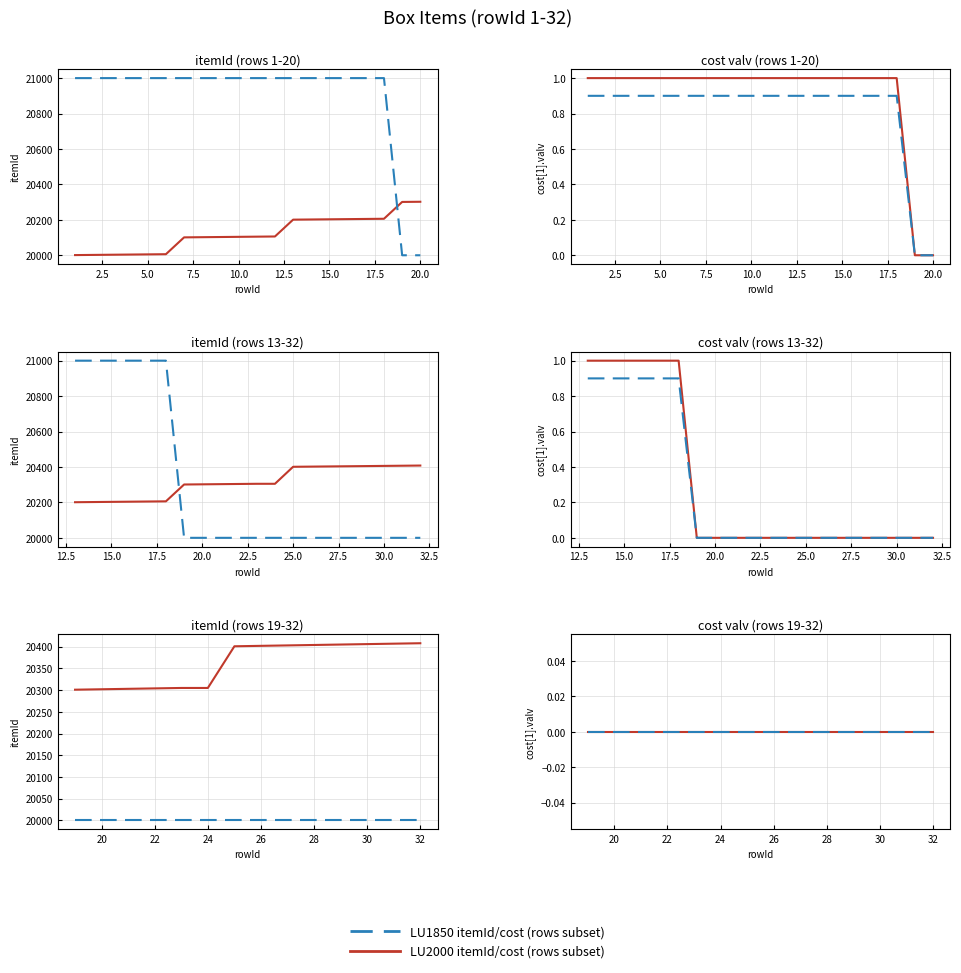

The value of LU1850_itemId at 10 is 27783. True or false?

False